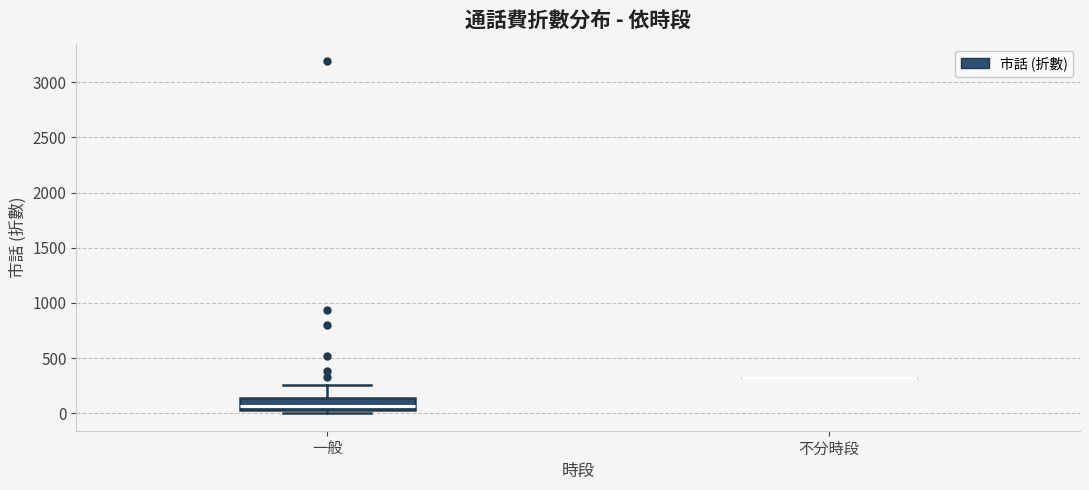

Reading left to right, transcribe this box plot: for each box, give where its median line is, the range the box spans, and where its two whiskers end, as read against the y-axis. The values are not printed on the chart, so give them approximately, as read against the axis.

一般: median 50 (just above the box's lower edge), box 50 to 150, whiskers 0 to 250
不分時段: box collapsed to a line at 300, whiskers 300 to 300